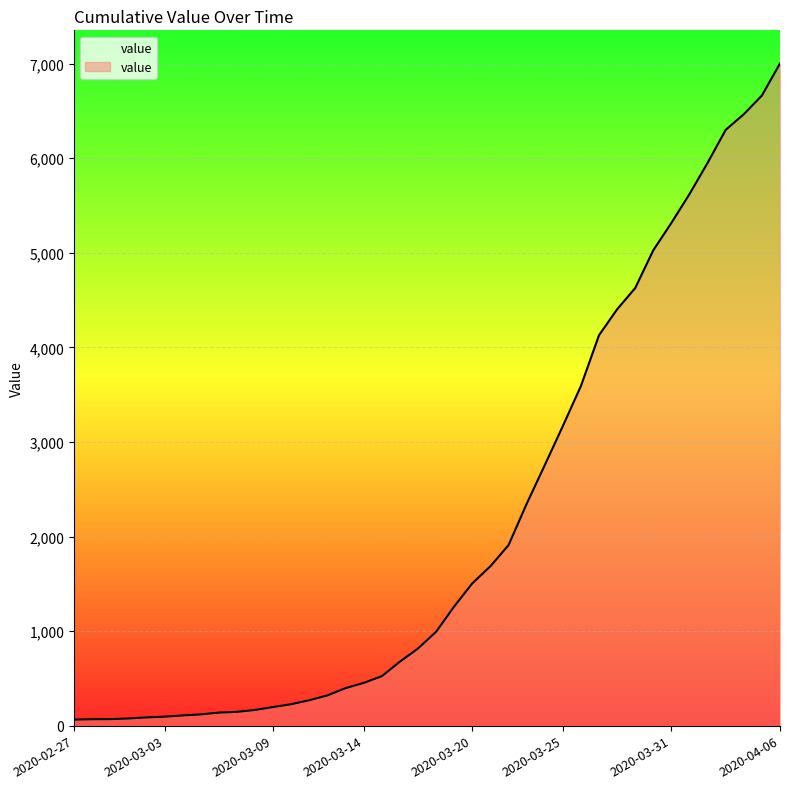

What is the difference between the second highest and minimum values?

6600